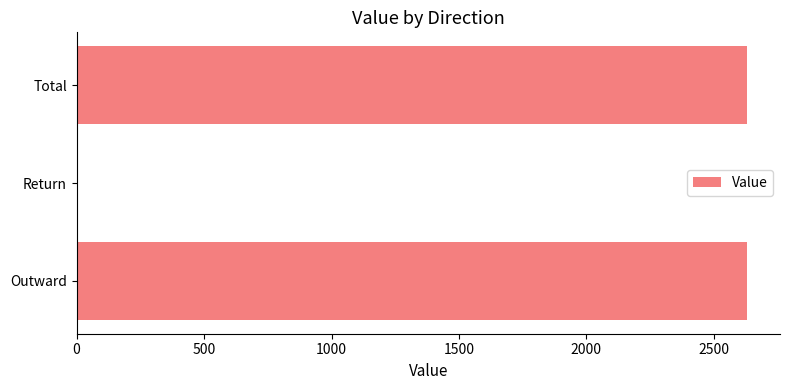

How many series are shown in this chart?

1